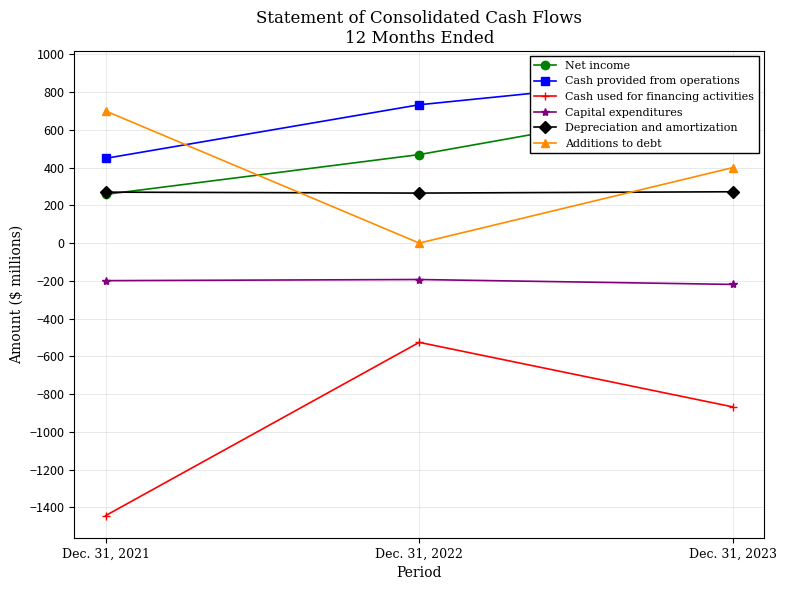

What value does the Net income series have at Dec. 31, 2021, to the nearest 50?

250